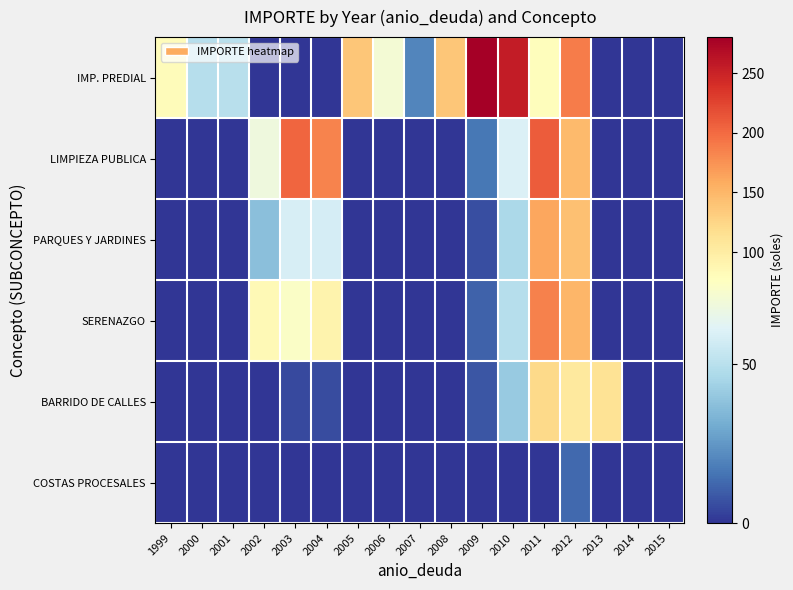

Reading left to right, extract all data points from this chart.

IMP. PREDIAL: 1999=80.0	2000=49.1	2001=50.2	2002=0.0	2003=0.0	2004=0.0	2005=137.3	2006=71.0	2007=19.8	2008=137.4	2009=280.2	2010=255.3	2011=78.5	2012=189.3	2013=0.0	2014=0.0	2015=0.0
LIMPIEZA PUBLICA: 1999=0.0	2000=0.0	2001=0.0	2002=68.3	2003=202.6	2004=184.2	2005=0.0	2006=0.0	2007=0.0	2008=0.0	2009=16.5	2010=60.3	2011=209.0	2012=148.1	2013=0.0	2014=0.0	2015=0.0
PARQUES Y JARDINES: 1999=0.0	2000=0.0	2001=0.0	2002=37.6	2003=59.0	2004=58.2	2005=0.0	2006=0.0	2007=0.0	2008=0.0	2009=6.0	2010=46.4	2011=162.2	2012=141.9	2013=0.0	2014=0.0	2015=0.0
SERENAZGO: 1999=0.0	2000=0.0	2001=0.0	2002=83.0	2003=74.6	2004=92.2	2005=0.0	2006=0.0	2007=0.0	2008=0.0	2009=11.3	2010=49.6	2011=185.0	2012=151.2	2013=0.0	2014=0.0	2015=0.0
BARRIDO DE CALLES: 1999=0.0	2000=0.0	2001=0.0	2002=0.0	2003=4.8	2004=5.8	2005=0.0	2006=0.0	2007=0.0	2008=0.0	2009=8.2	2010=40.9	2011=121.6	2012=104.5	2013=111.7	2014=0.0	2015=0.0
COSTAS PROCESALES: 1999=0.0	2000=0.0	2001=0.0	2002=0.0	2003=0.0	2004=0.0	2005=0.0	2006=0.0	2007=0.0	2008=0.0	2009=0.0	2010=0.0	2011=0.0	2012=13.0	2013=0.0	2014=0.0	2015=0.0